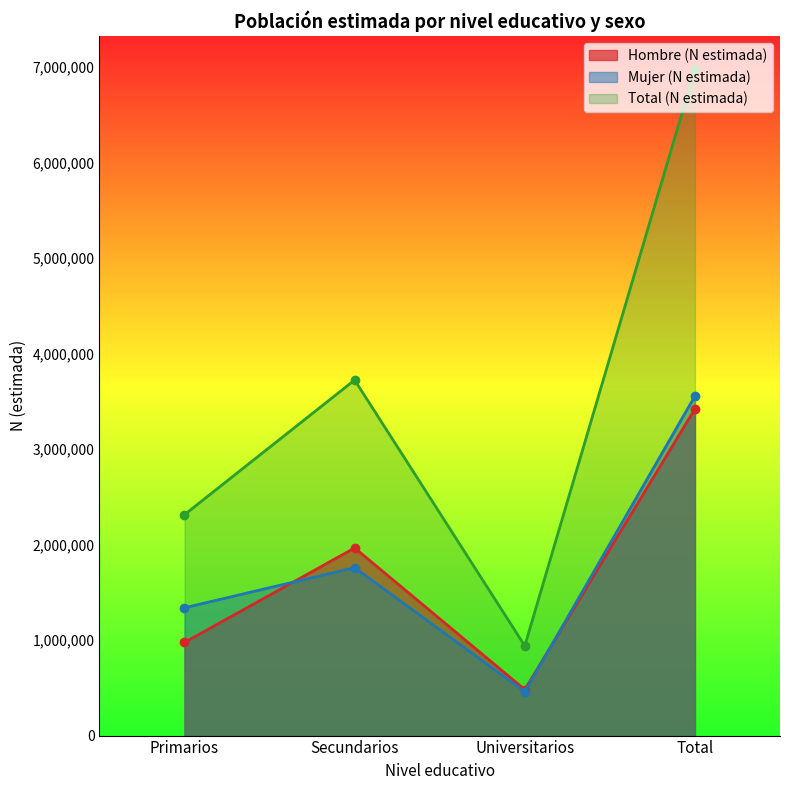

What is the difference between the maximum and minimum values in the Mujer (N estimada) series?

3095599